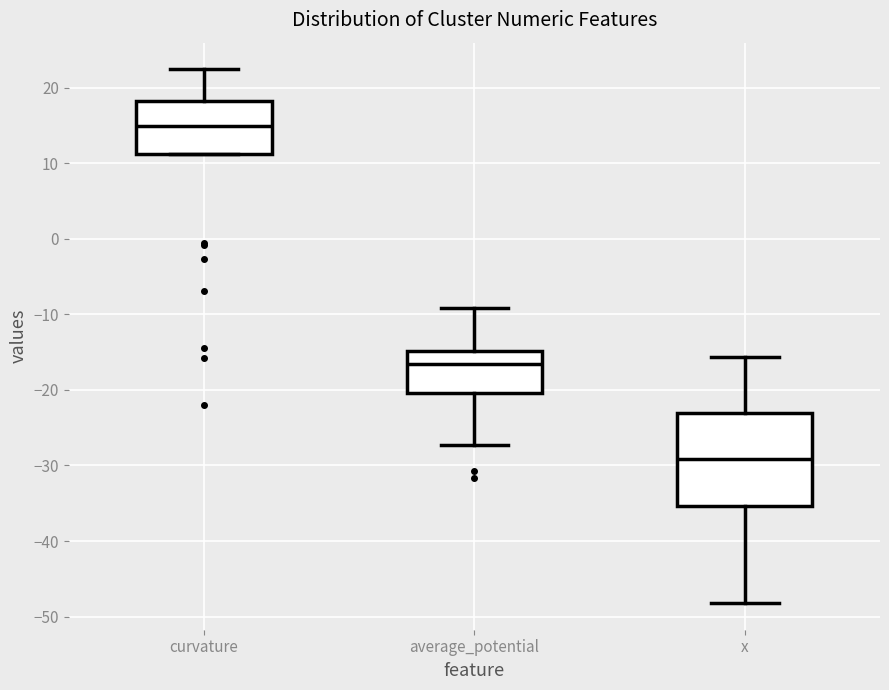

Reading left to right, transcribe this box plot: for each box, give where its median line is, the range the box spans, and where its two whiskers end, as read against the y-axis. The values are not printed on the chart, so give them approximately, as read against the axis.

curvature: median 15, box 11 to 18, whiskers 11 to 22
average_potential: median -17, box -20 to -15, whiskers -27 to -9
x: median -29, box -35 to -23, whiskers -48 to -16